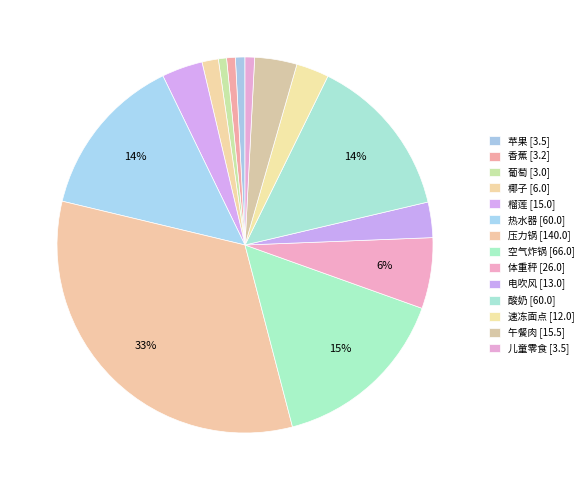

Count the number of slices in the pie.

14